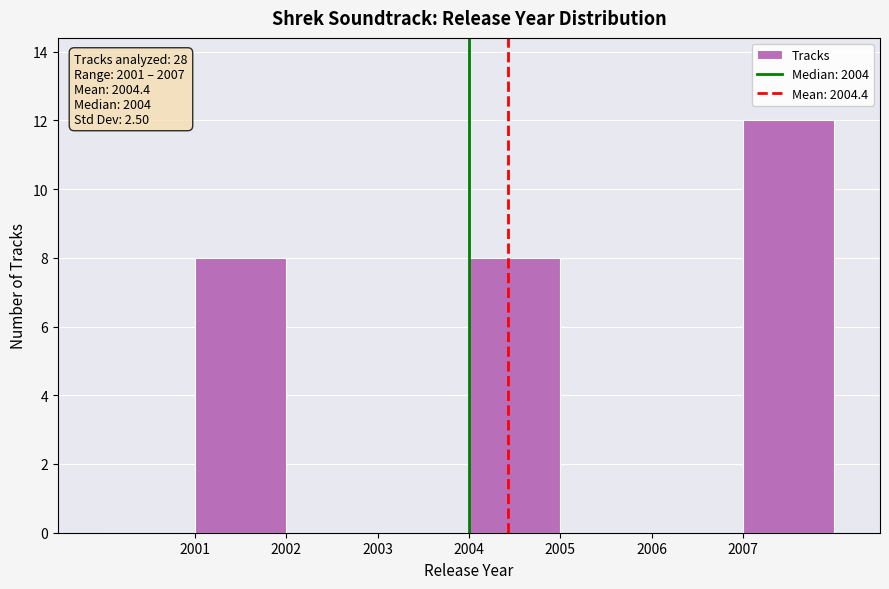

Over which range of the x-axis is the bar tallest?

2007 to 2008